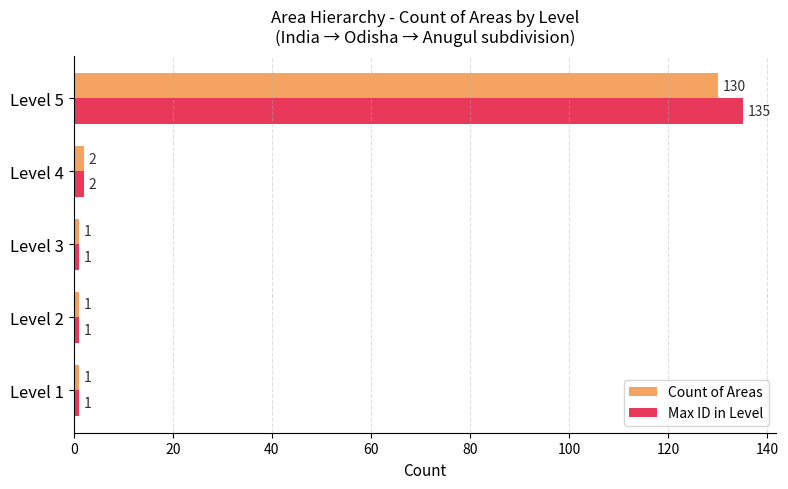

What is the highest value of the Count of Areas series?

130